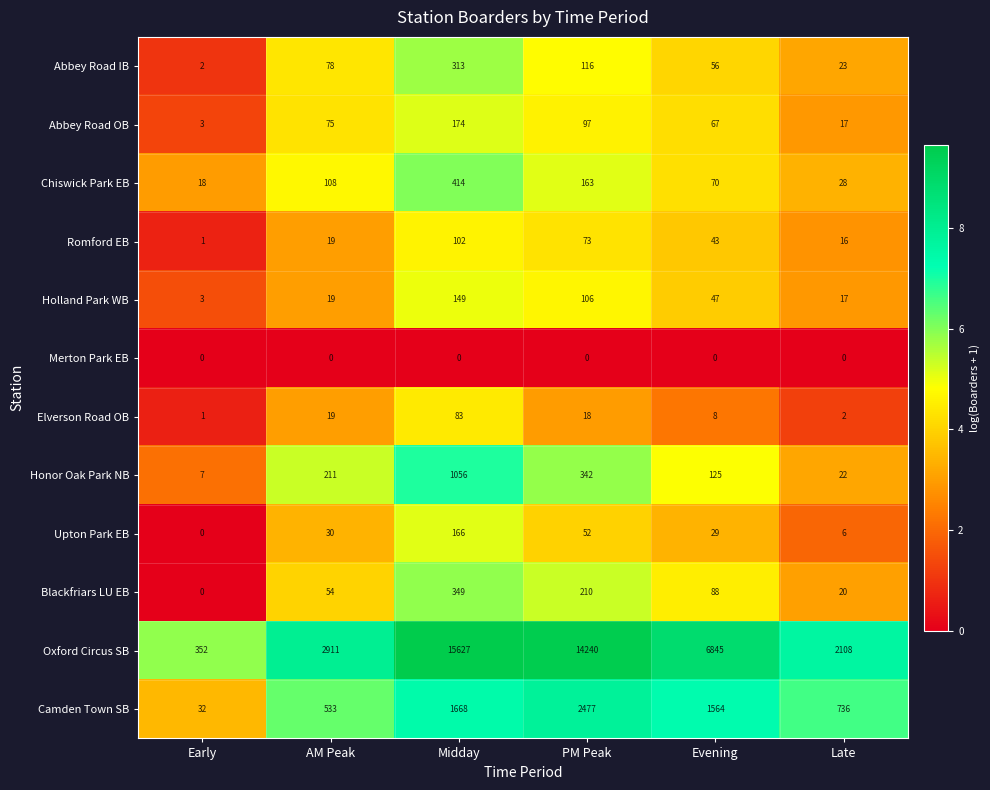

Which series has the widest spread of values?

Oxford Circus SB